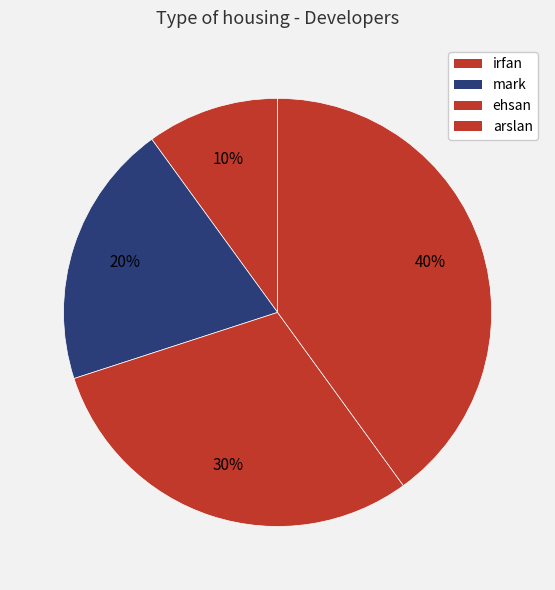

Is it true that ehsan is 39% of the pie?

False